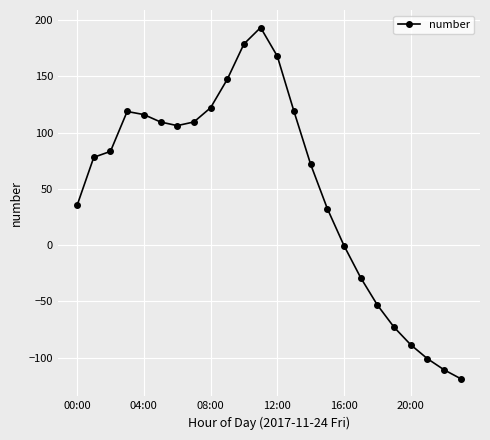

True or false: there are more than 1 points higher than both neighbors.

True